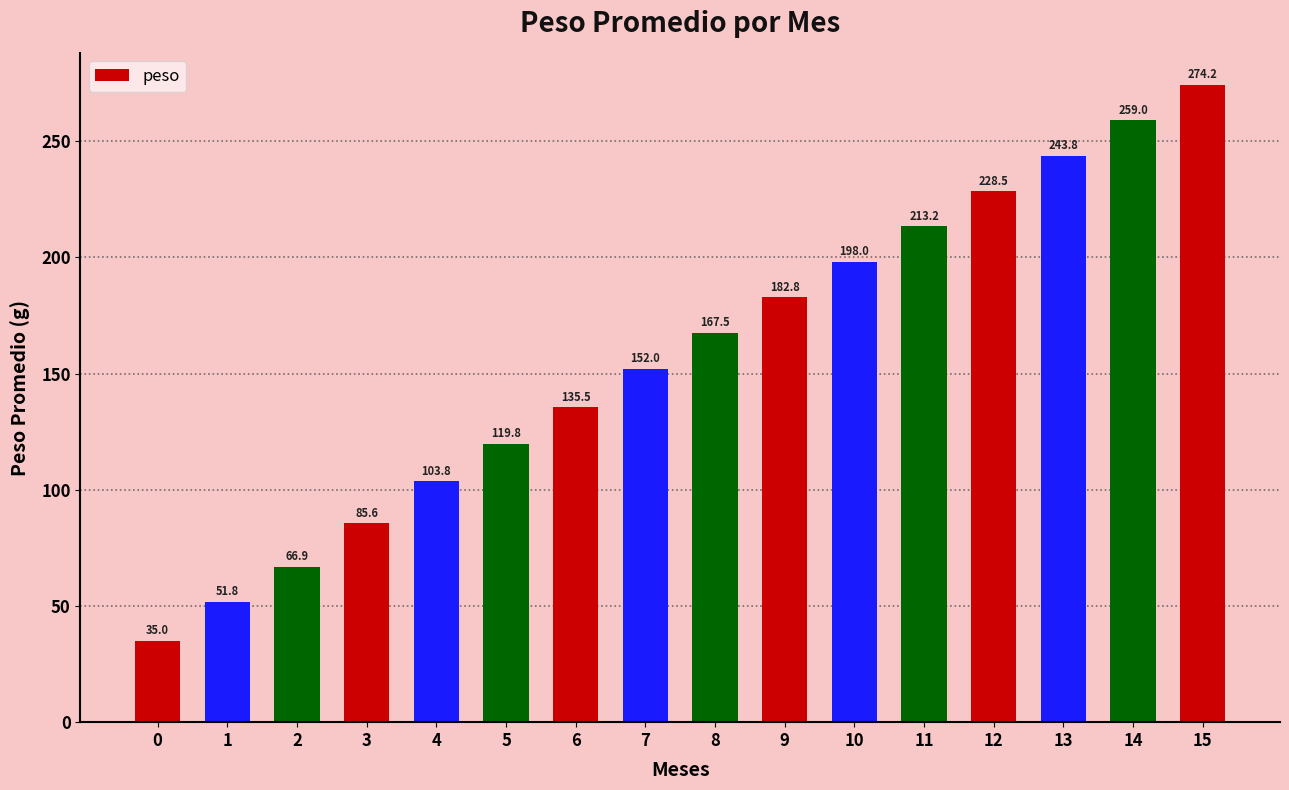

At which category does the chart reach its peak across all series?

15